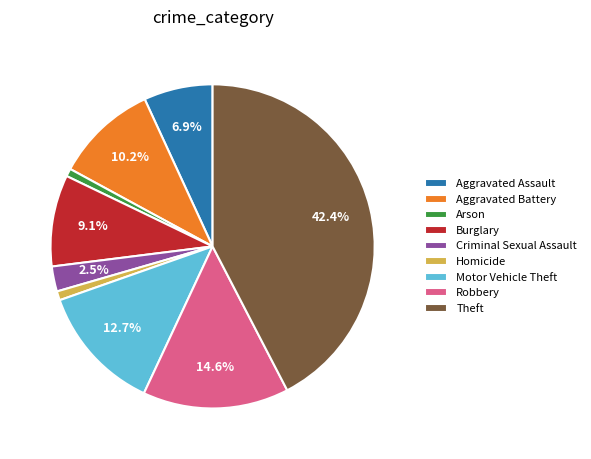

What portion of the pie excludes Burglary?

90.9%